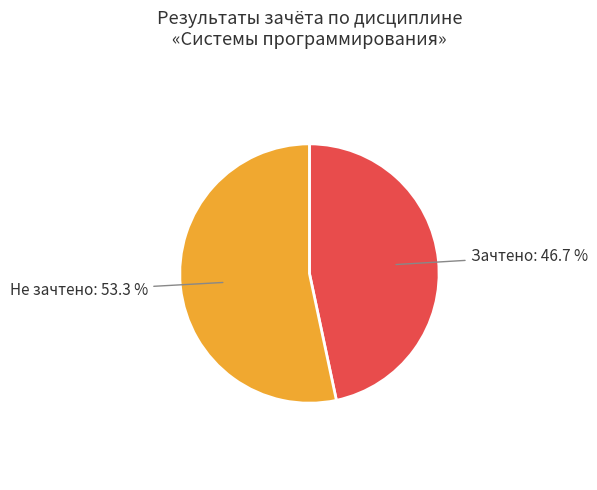

Does any single category account for the majority?

Yes